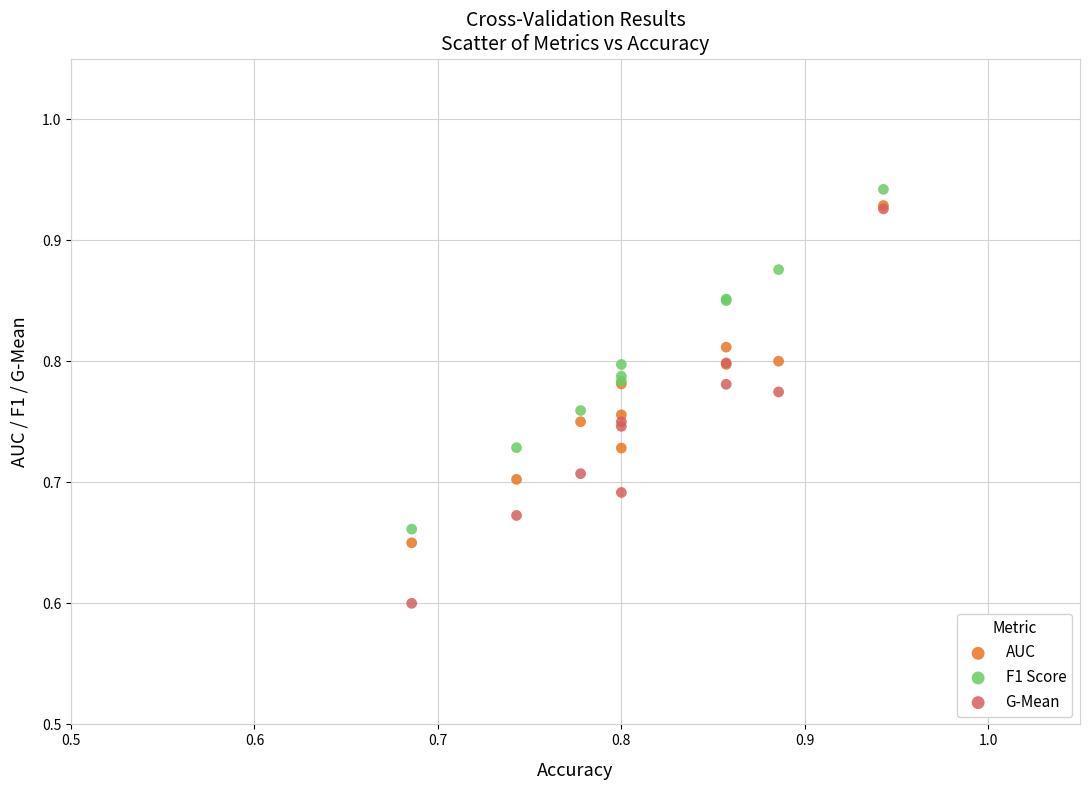

Across all series, what Y value is closest to 0?

0.6